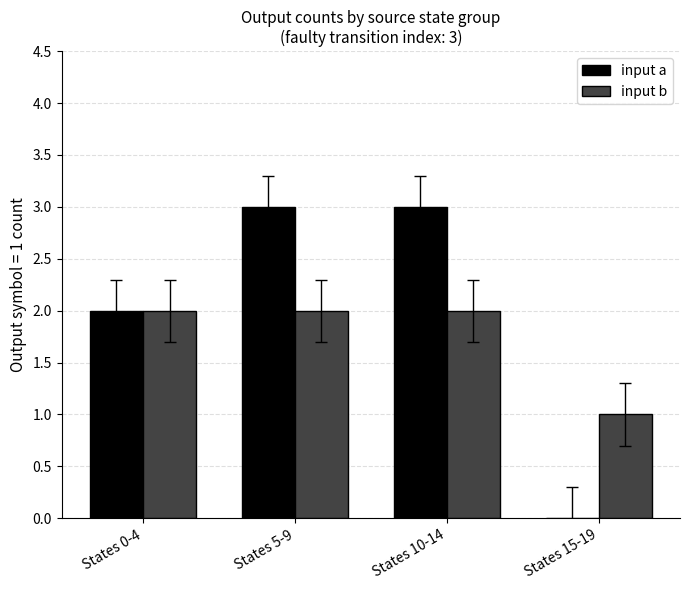

Reading left to right, what are all the values shown in this chart?

input a: 2	3	3	0
input b: 2	2	2	1